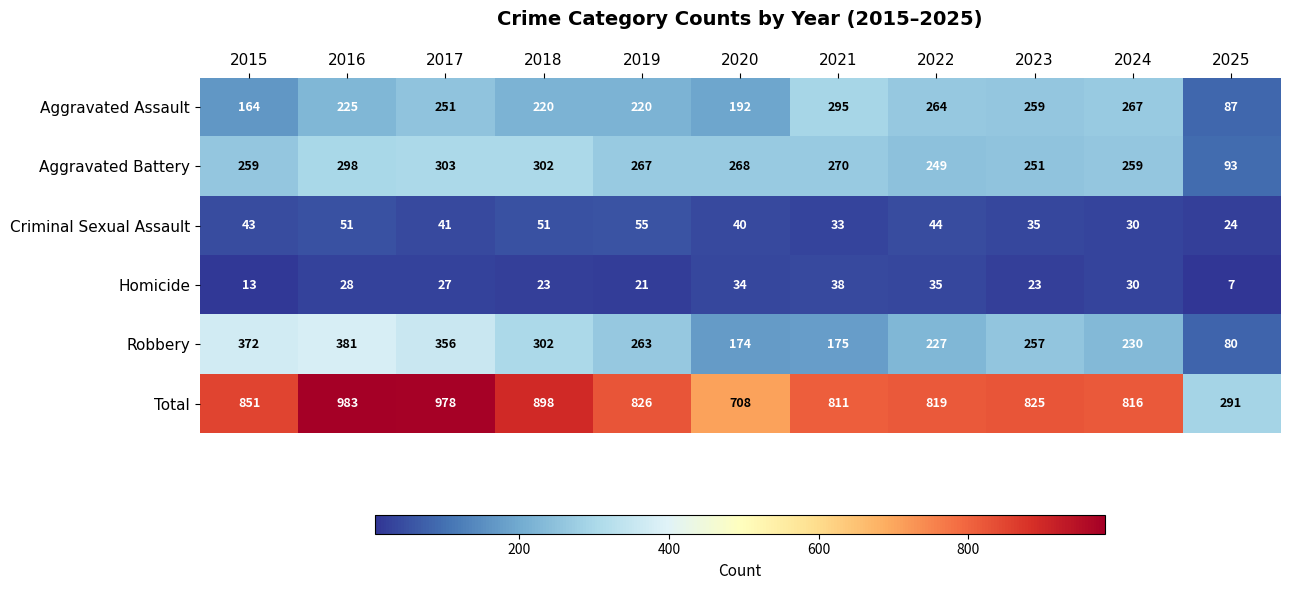

What is the difference between the maximum and minimum values in the Aggravated Battery series?

210